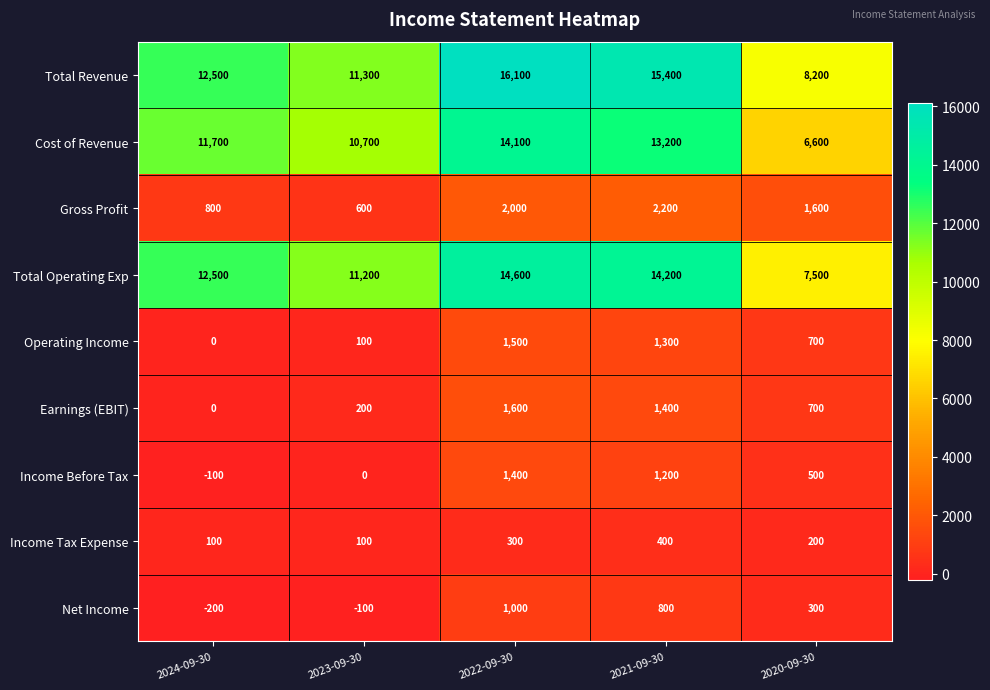

Rank the series by their maximum value, from highest to lowest.

Total Revenue, Total Operating Exp, Cost of Revenue, Gross Profit, Earnings (EBIT), Operating Income, Income Before Tax, Net Income, Income Tax Expense